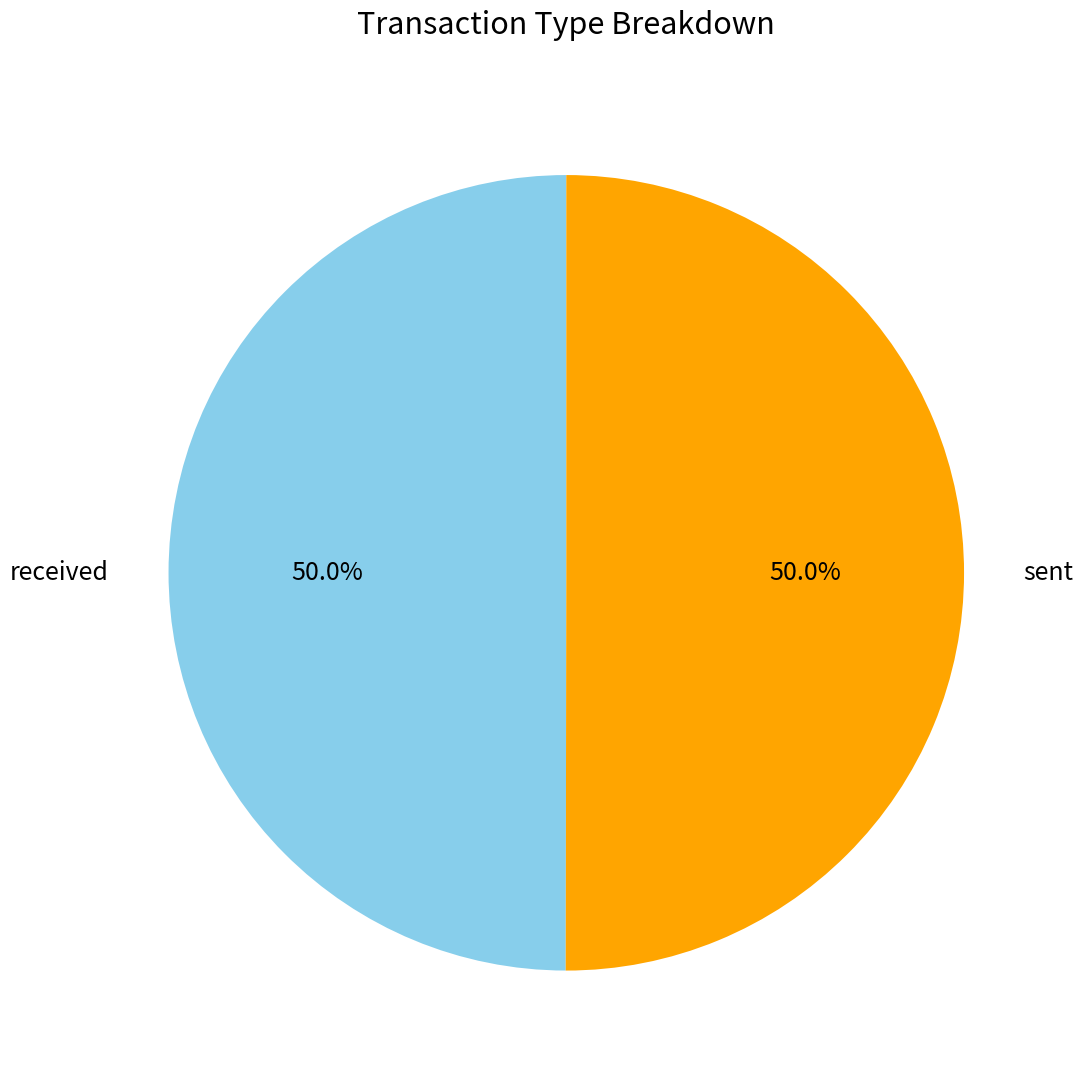

What portion of the pie excludes sent?

50.0%